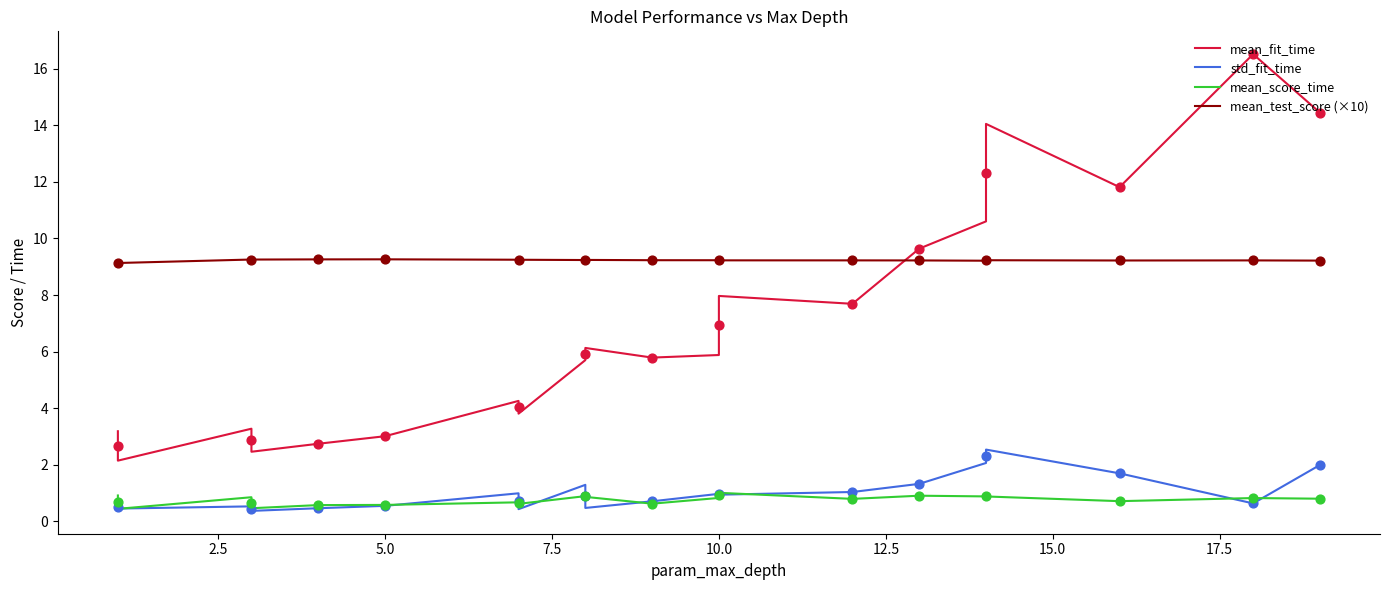

At which category is the sum across all series the highest?

18